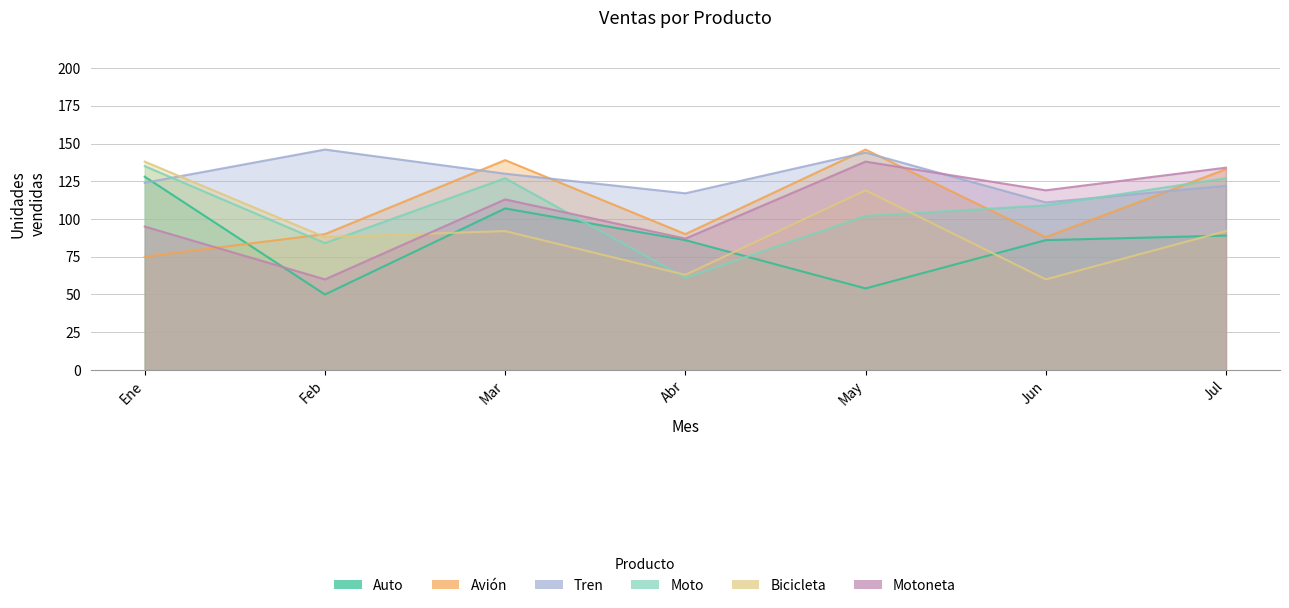

Does the chart have visible grid lines?

Yes